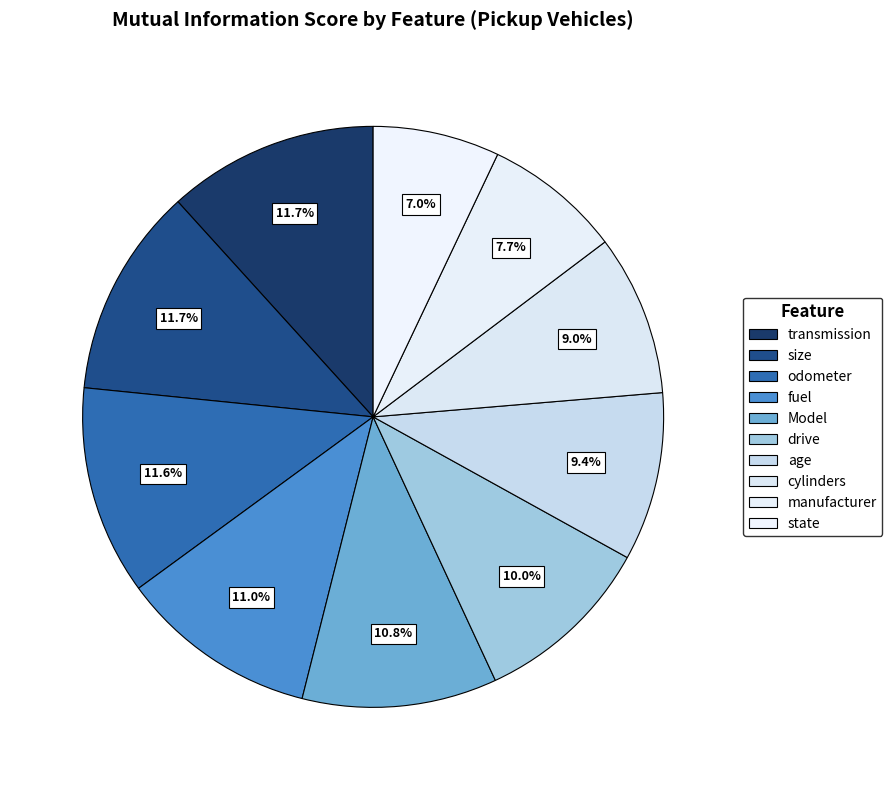

To the nearest percent, what portion does state represent?

7%